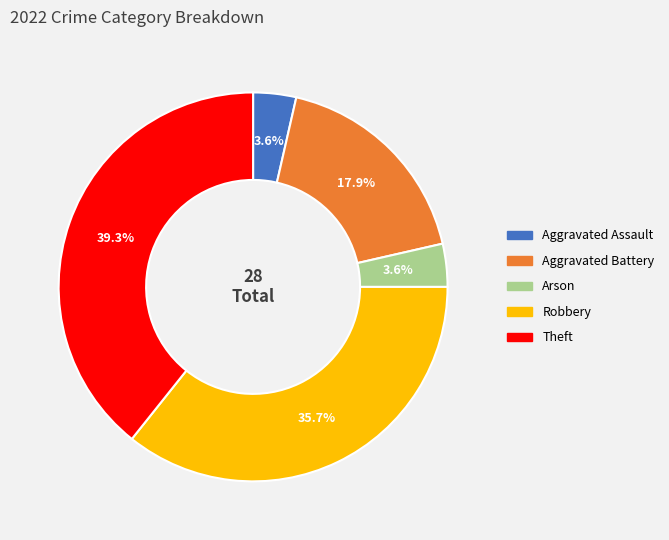

Is there a majority slice in this chart?

No